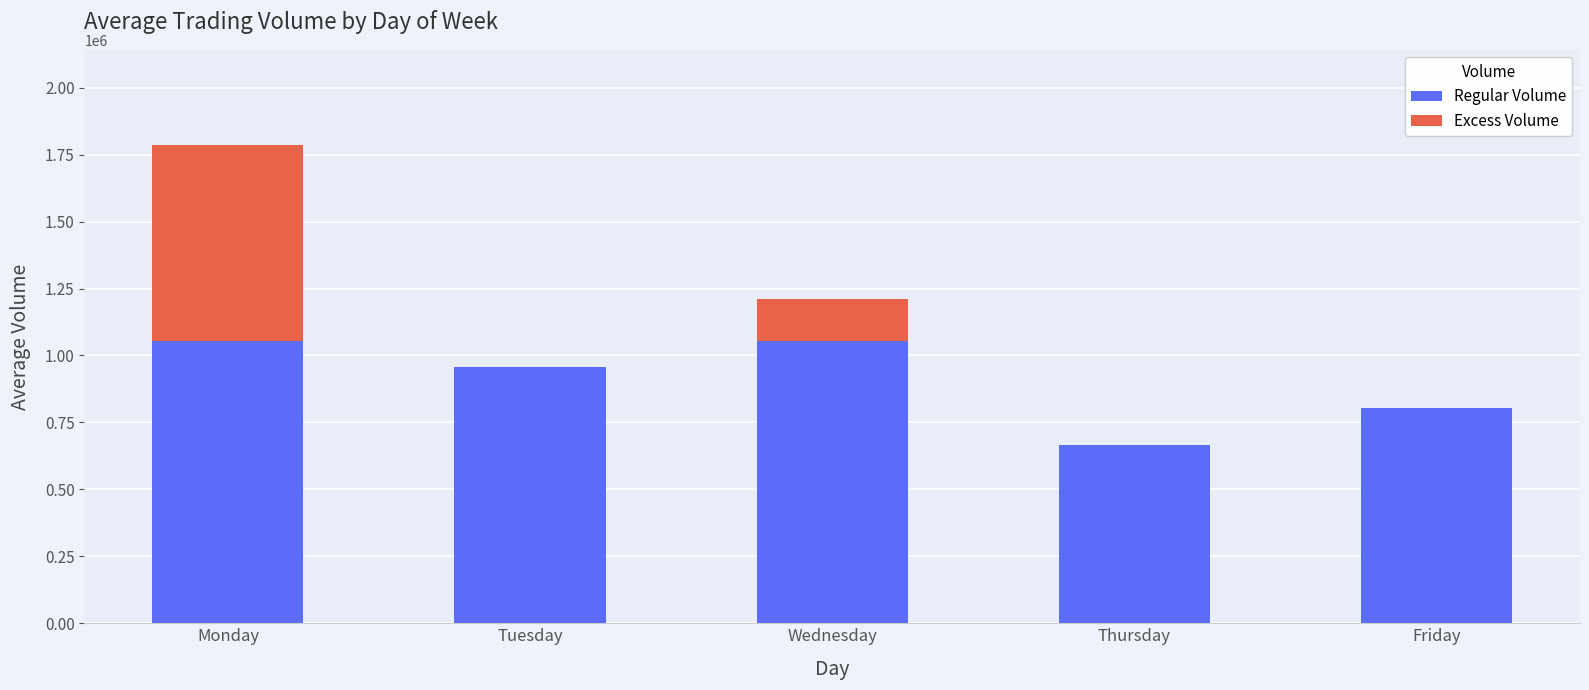

What is the highest value of the Regular Volume series?

1053080